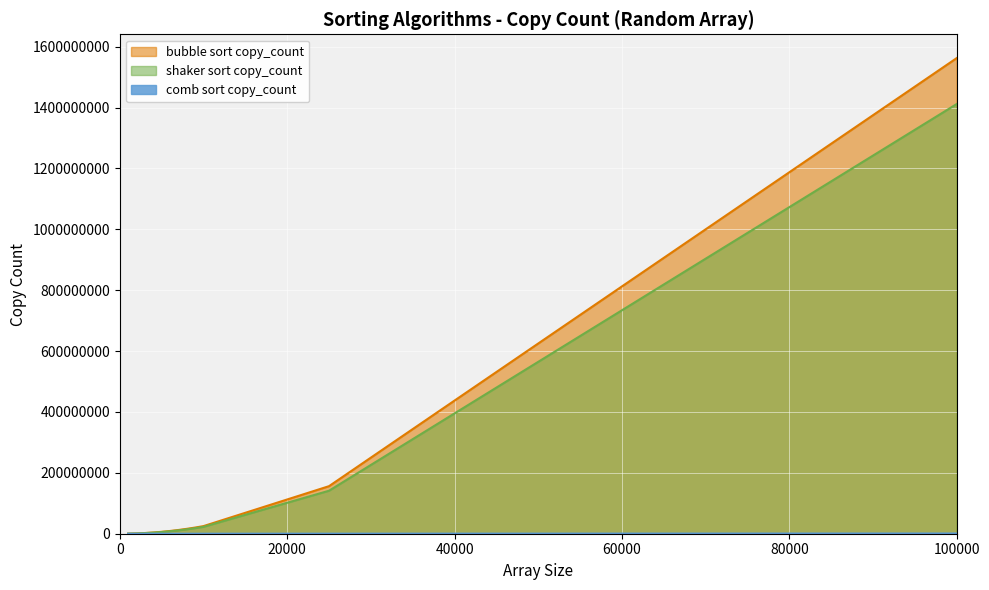

True or false: bubble sort copy_count and comb sort copy_count intersect in this chart.

False